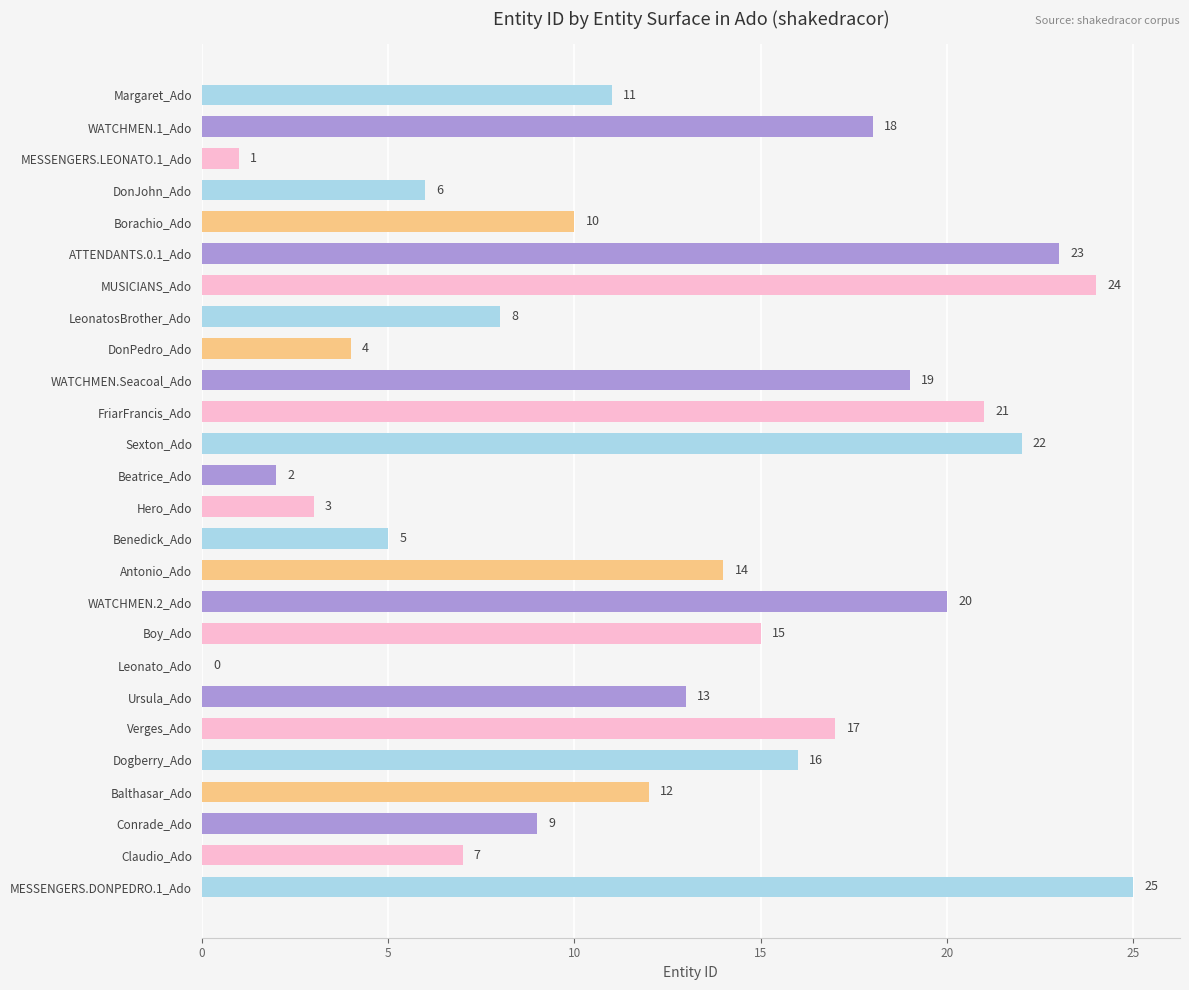

Which has a higher value, MESSENGERS.LEONATO.1_Ado or WATCHMEN.1_Ado?

WATCHMEN.1_Ado